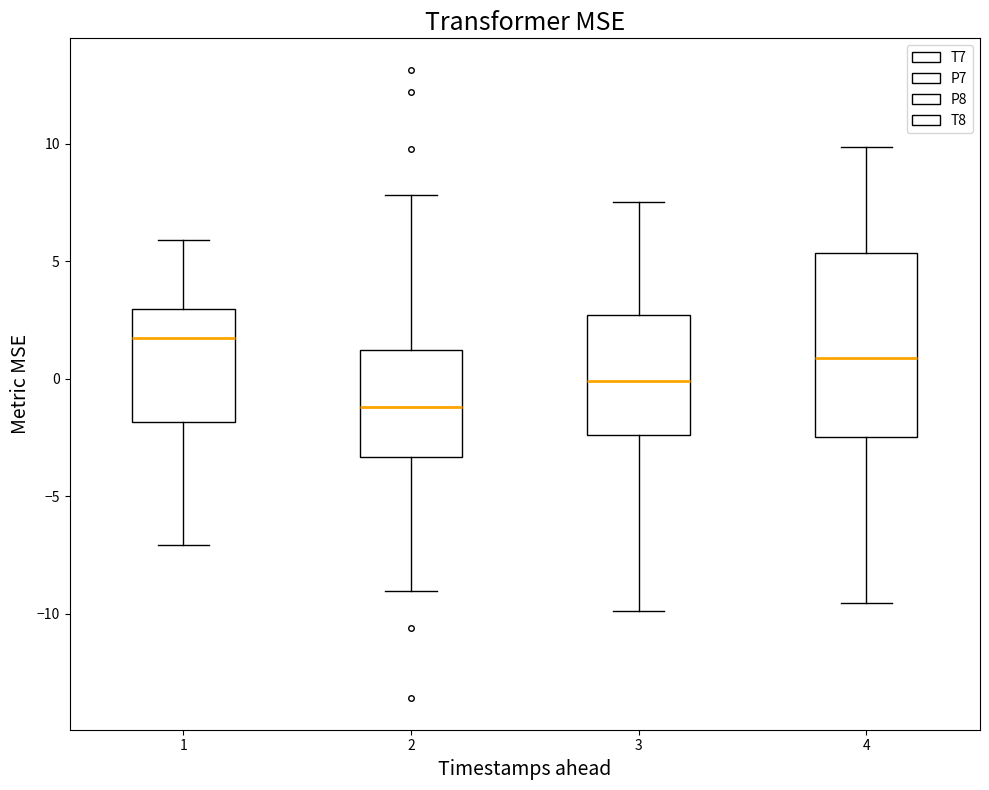

Reading left to right, transcribe this box plot: for each box, give where its median line is, the range the box spans, and where its two whiskers end, as read against the y-axis. The values are not printed on the chart, so give them approximately, as read against the axis.

1: median 1.5, box -2.0 to 3.0, whiskers -7.0 to 6.0
2: median -1.0, box -3.5 to 1.0, whiskers -9.0 to 8.0
3: median 0.0, box -2.5 to 2.5, whiskers -10.0 to 7.5
4: median 1.0, box -2.5 to 5.5, whiskers -9.5 to 10.0